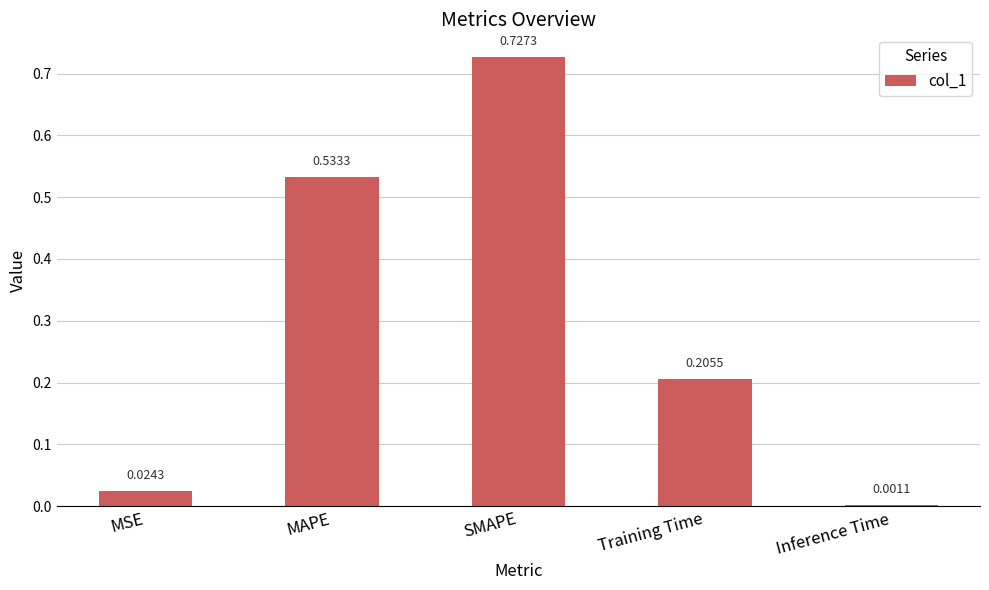

What is the sum of all values?

1.5